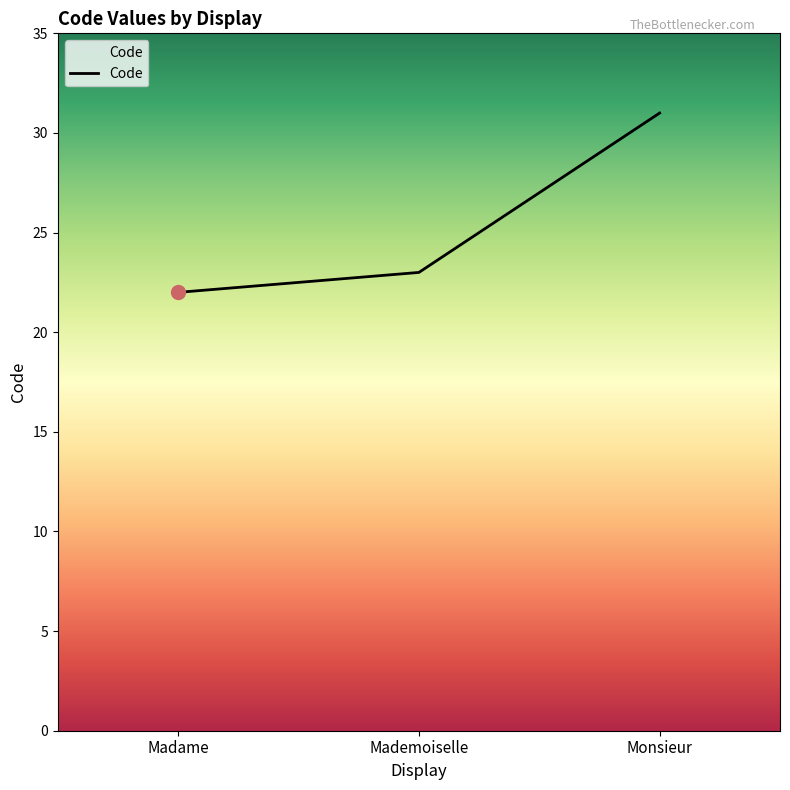

What is the approximate value at Mademoiselle?

23